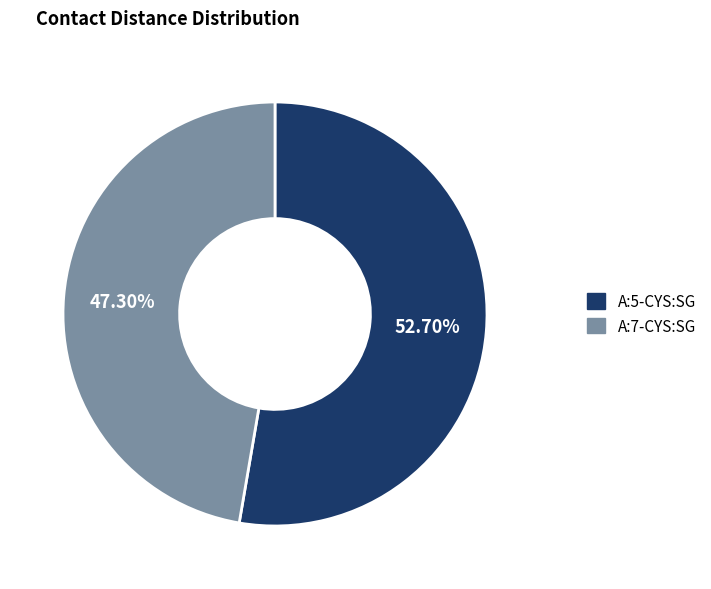

The A:7-CYS:SG slice represents 55% of the pie. True or false?

False